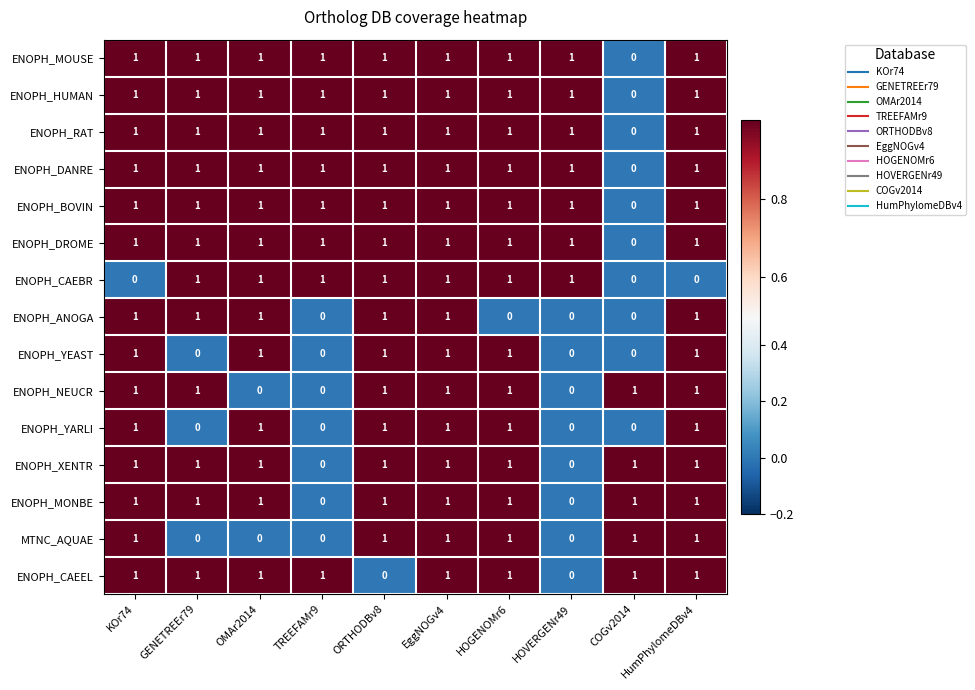

What is the sum of all ENOPH_BOVIN values?

9